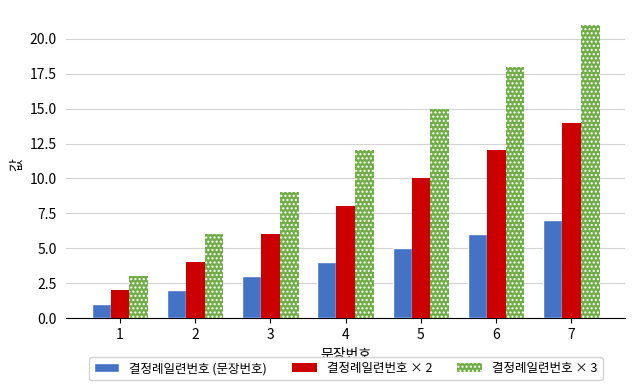

At which label does 결정례일련번호 (문장번호) reach its peak?

7